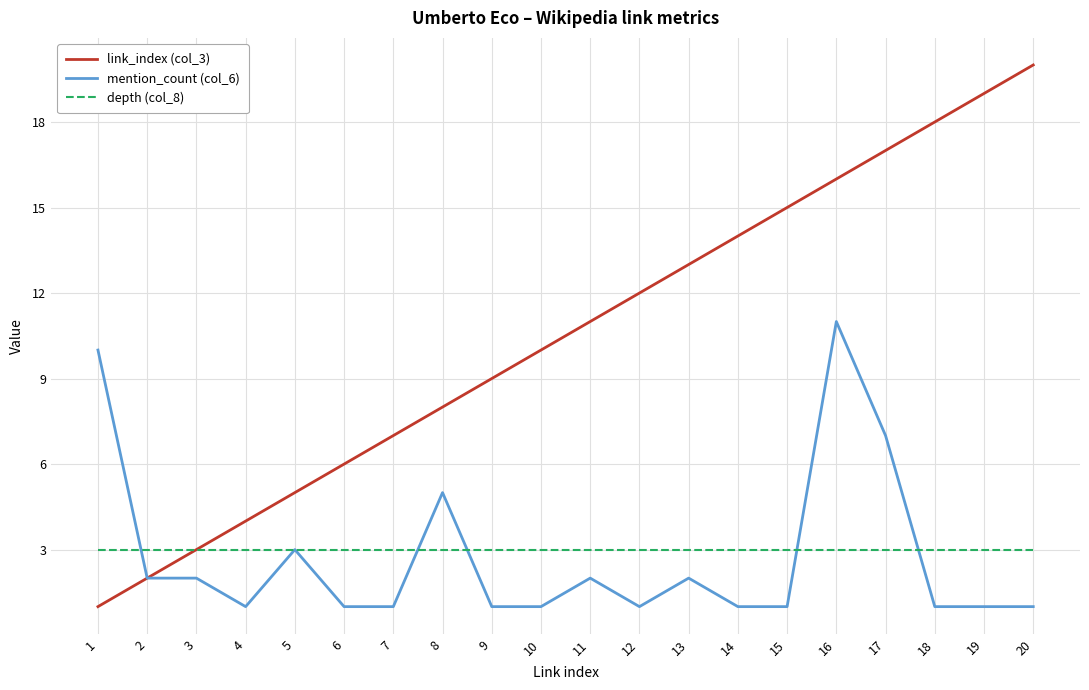

Reading left to right, list all the values displayed in this chart.

link_index (col_3): 1=1	2=2	3=3	4=4	5=5	6=6	7=7	8=8	9=9	10=10	11=11	12=12	13=13	14=14	15=15	16=16	17=17	18=18	19=19	20=20
mention_count (col_6): 1=10	2=2	3=2	4=1	5=3	6=1	7=1	8=5	9=1	10=1	11=2	12=1	13=2	14=1	15=1	16=11	17=7	18=1	19=1	20=1
depth (col_8): 1=3	2=3	3=3	4=3	5=3	6=3	7=3	8=3	9=3	10=3	11=3	12=3	13=3	14=3	15=3	16=3	17=3	18=3	19=3	20=3